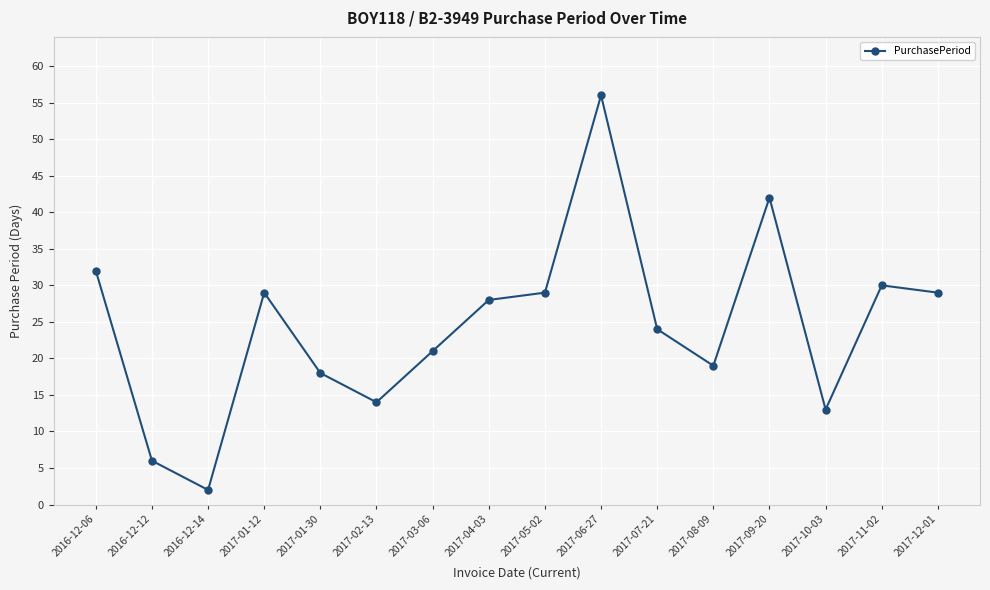

Which label corresponds to the largest value in the chart?

2017-06-27